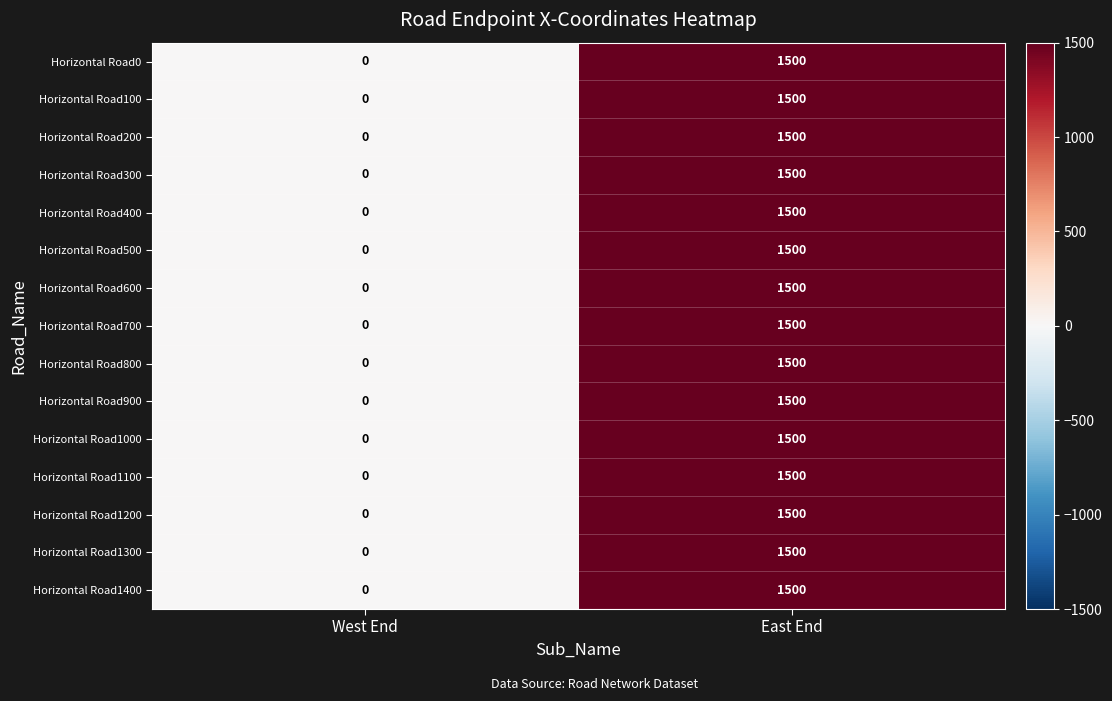

True or false: Horizontal Road500 has a value of 344 at East End.

False